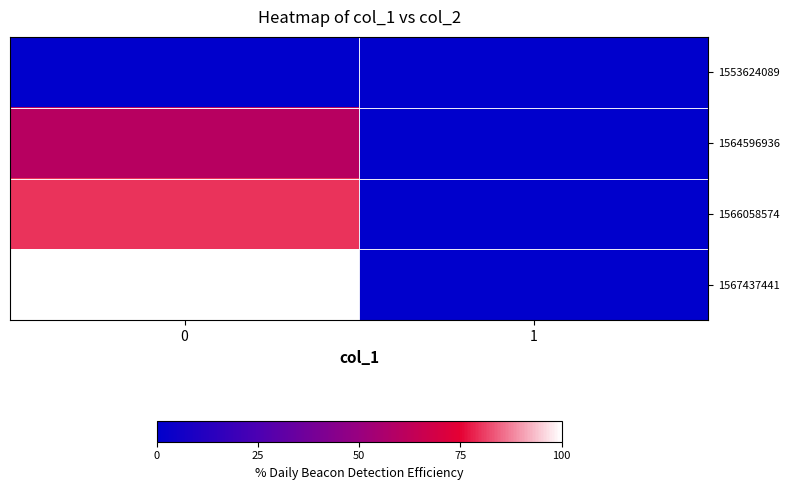

What is the total value across all series at 0?

12